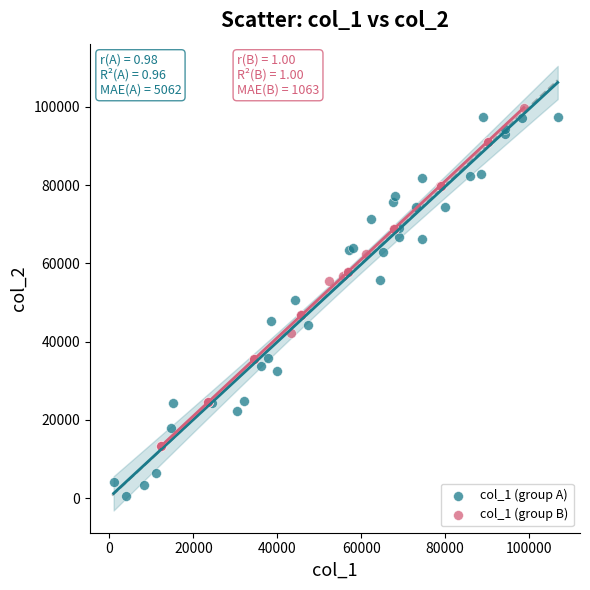

What are all the series names shown in the legend?

col_1 (group A), col_1 (group B)